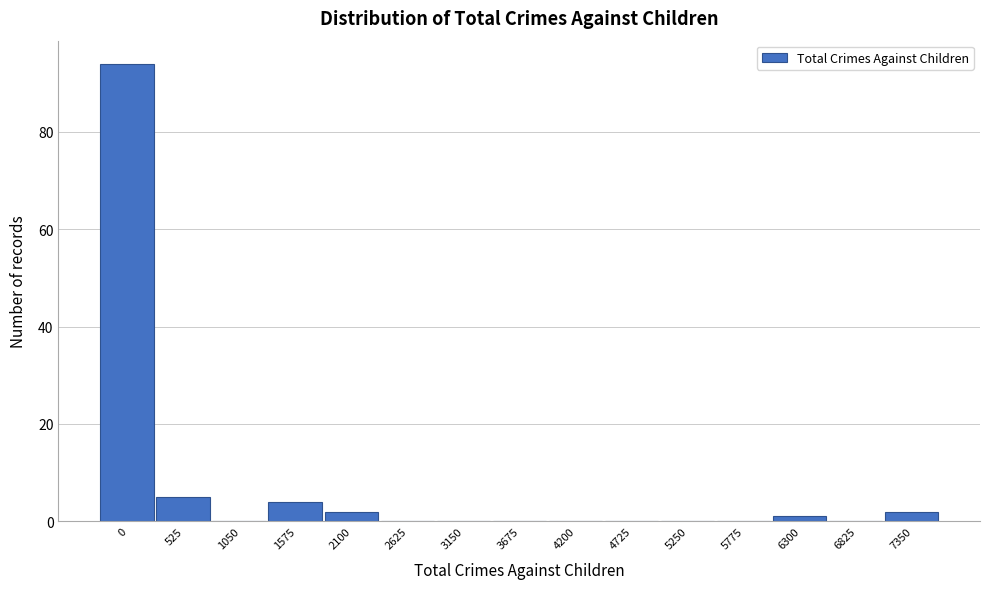

Reading left to right, list all the values displayed in this chart.

0=94	525=5	1050=0	1575=4	2100=2	2625=0	3150=0	3675=0	4200=0	4725=0	5250=0	5775=0	6300=1	6825=0	7350=2